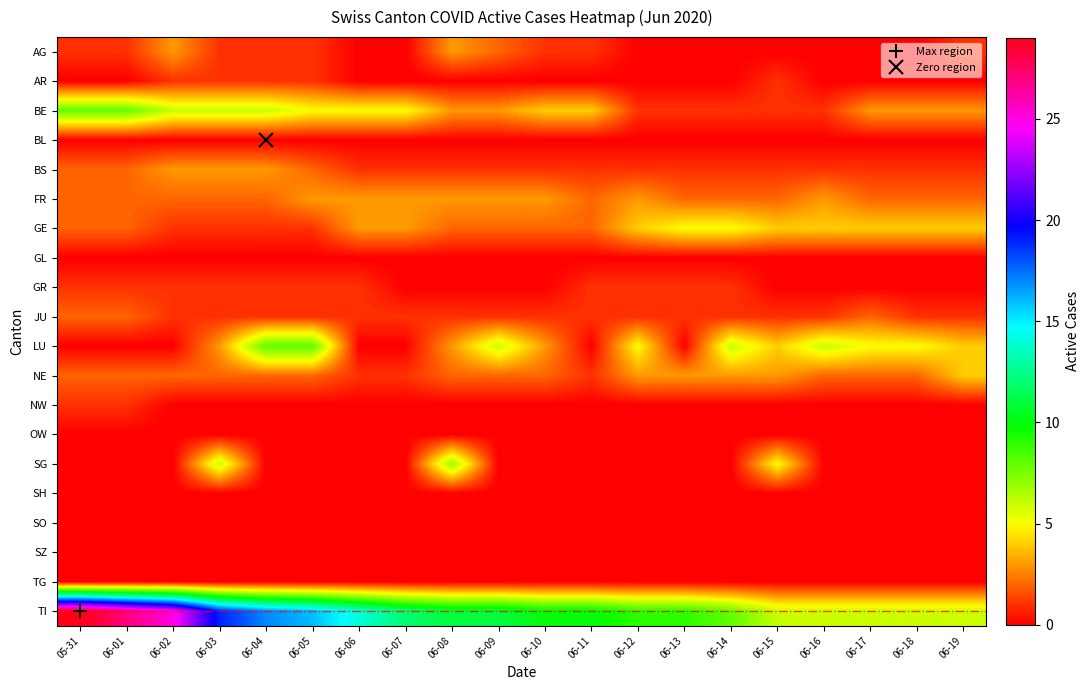

What is the spread (max minus min) of values at 06-12?

9